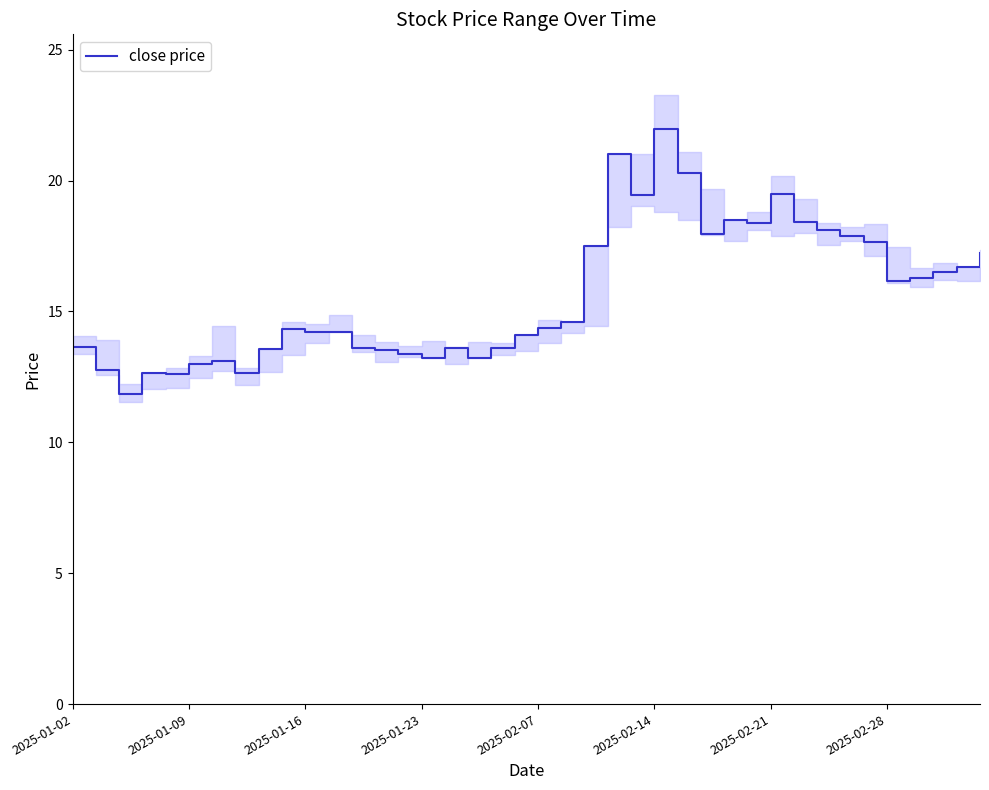

True or false: close price has a value of 13.0 at 2025-01-09.

True